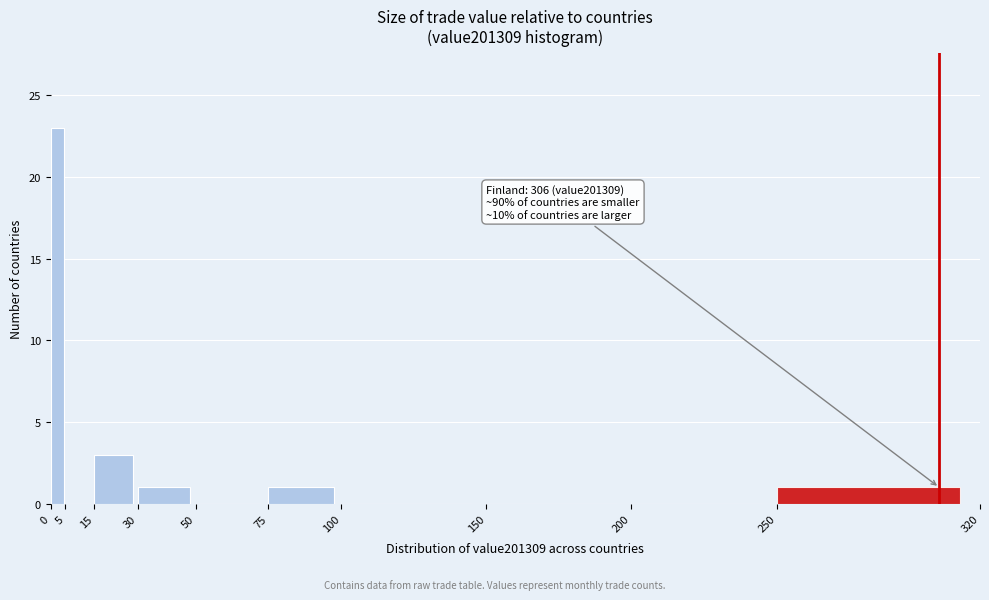

Which range on the x-axis has the tallest bar?

0 to 5